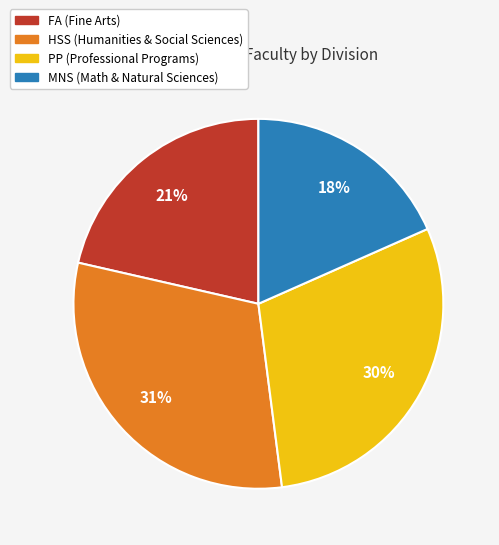

Which category has the smallest portion of the pie?

MNS